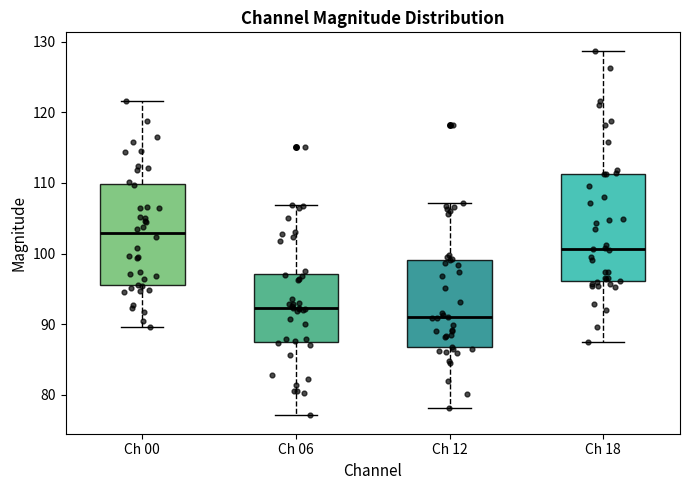

Which box's median line is the lowest?

Ch 12